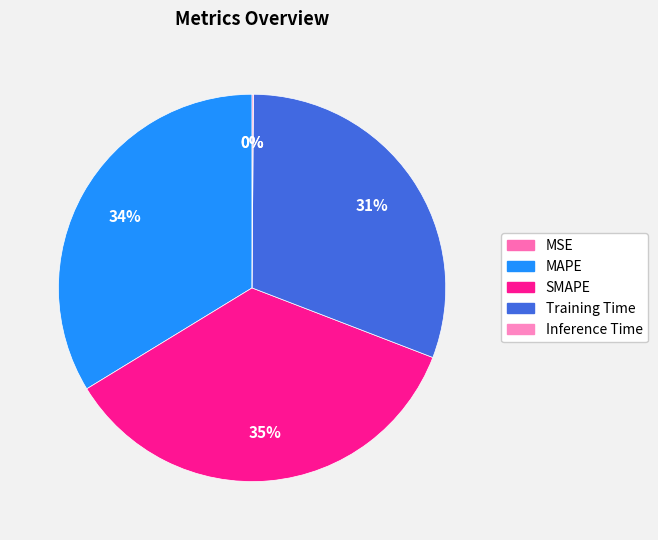

Which slice is the largest?

SMAPE